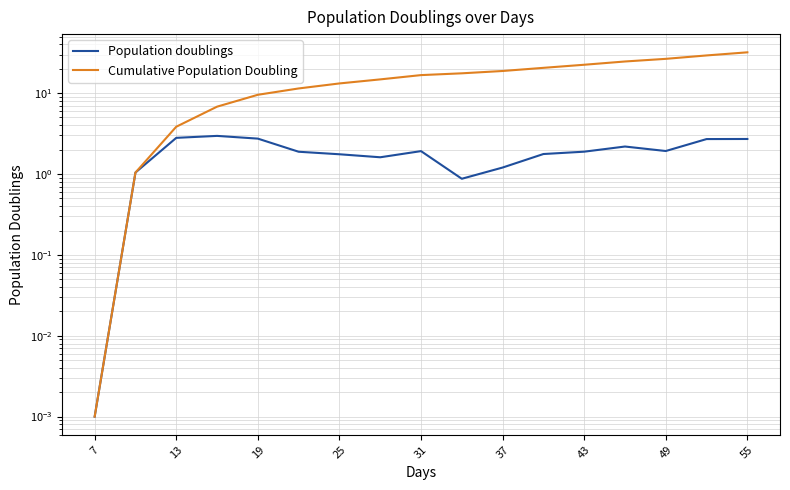

List the series in order of their overall mean, lowest first.

Population doublings, Cumulative Population Doubling